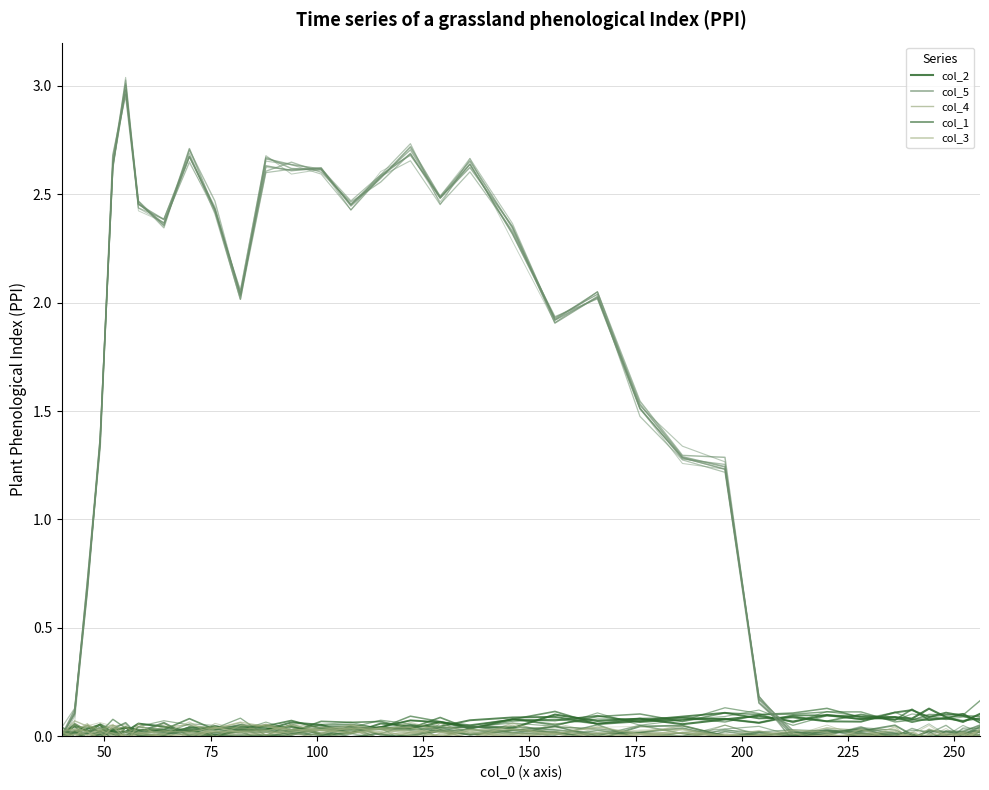

At how many categories does at least one series exceed 1?

22